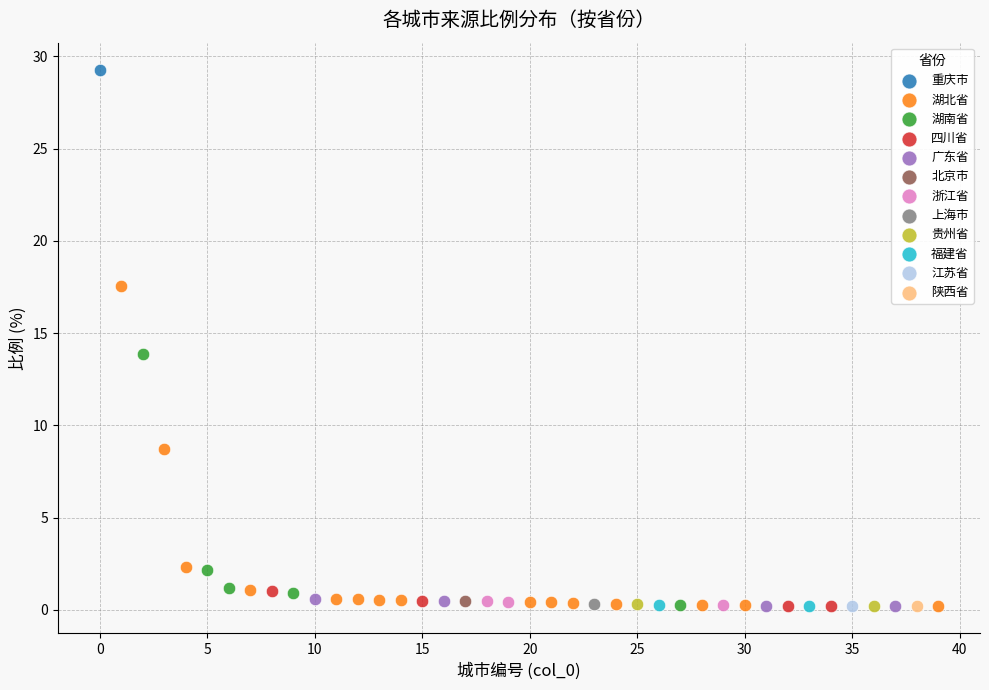

What are all the series names shown in the legend?

重庆市, 湖北省, 湖南省, 四川省, 广东省, 北京市, 浙江省, 上海市, 贵州省, 福建省, 江苏省, 陕西省